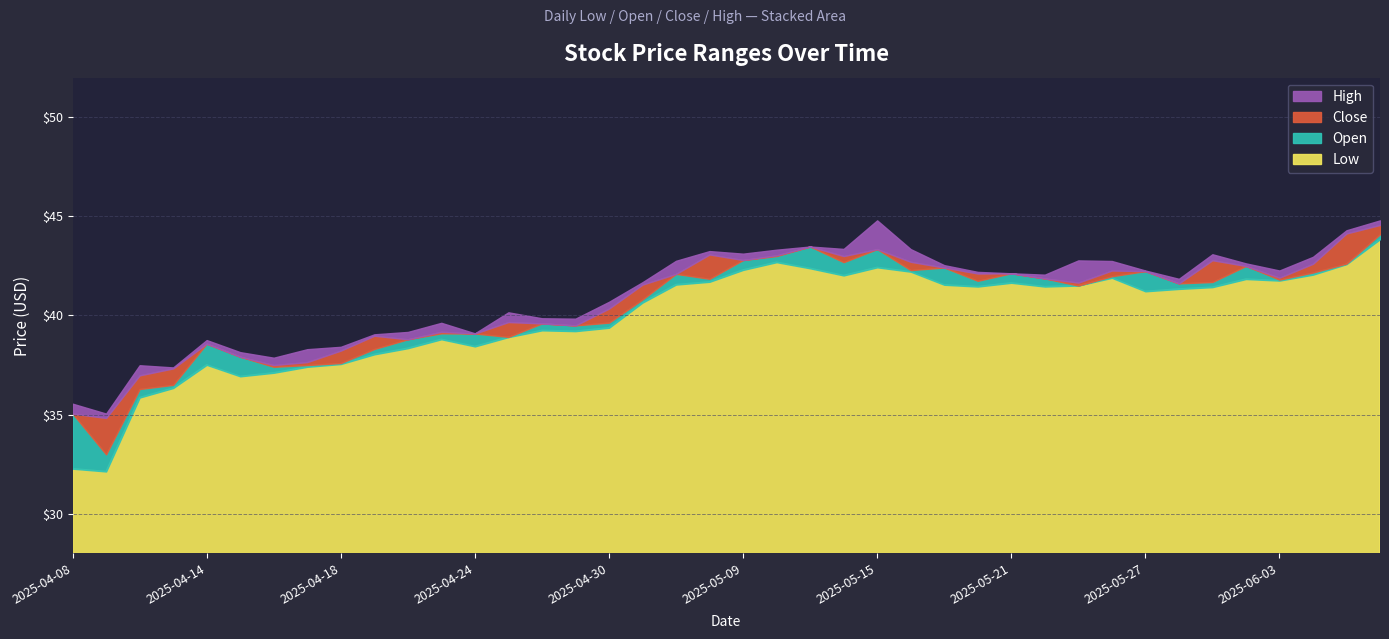

Rank the series at 2025-04-08 from lowest to highest value.

low, close, open, high